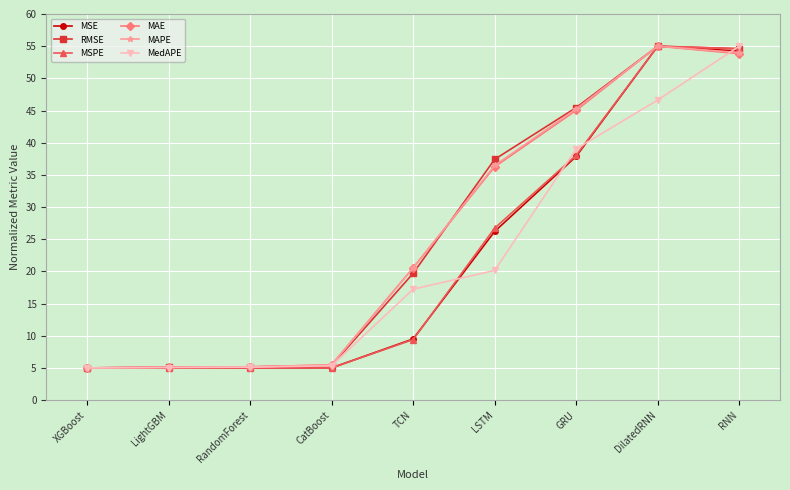

At how many categories does at least one series exceed 23?

4